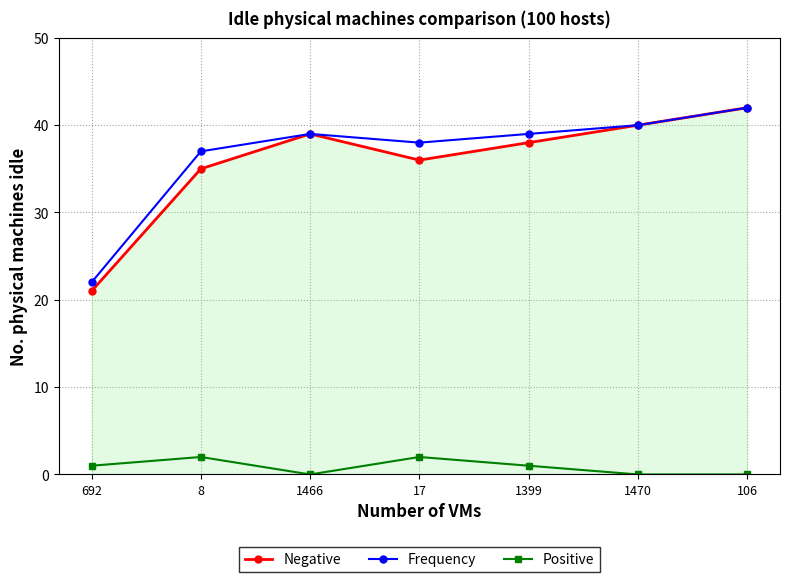

Between 8 and 1466, which series saw the biggest shift?

Negative